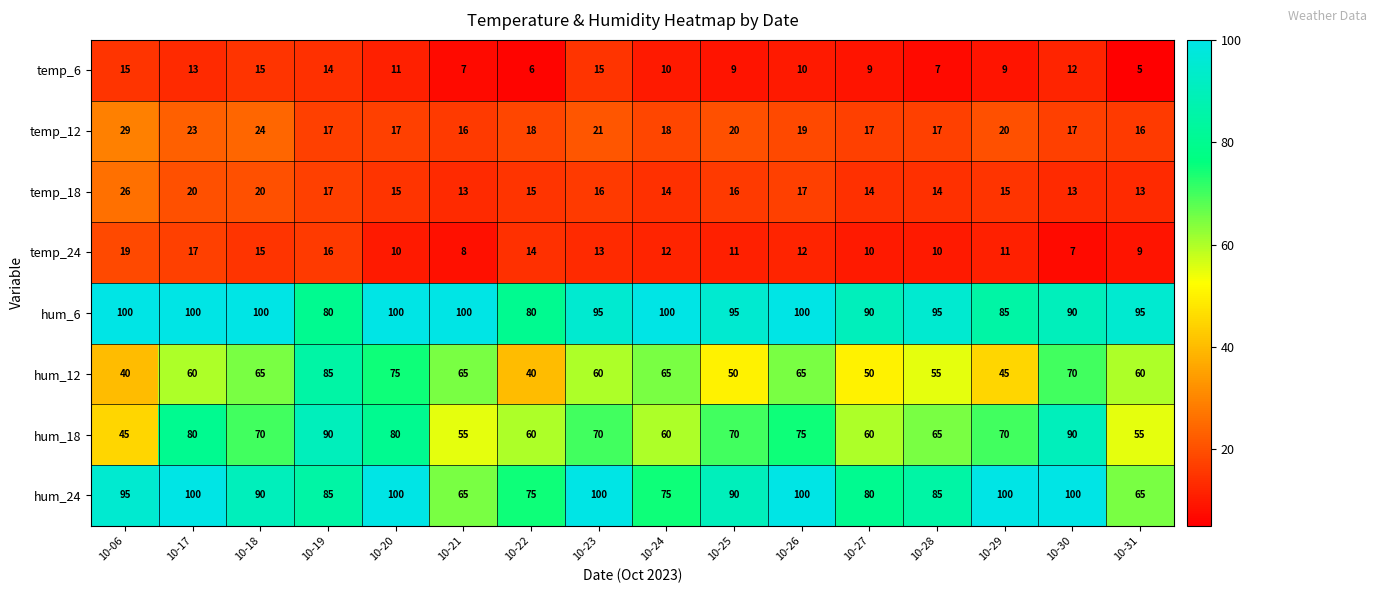

What is the sum of the hum_24 values at 10-23 and 10-17?

200